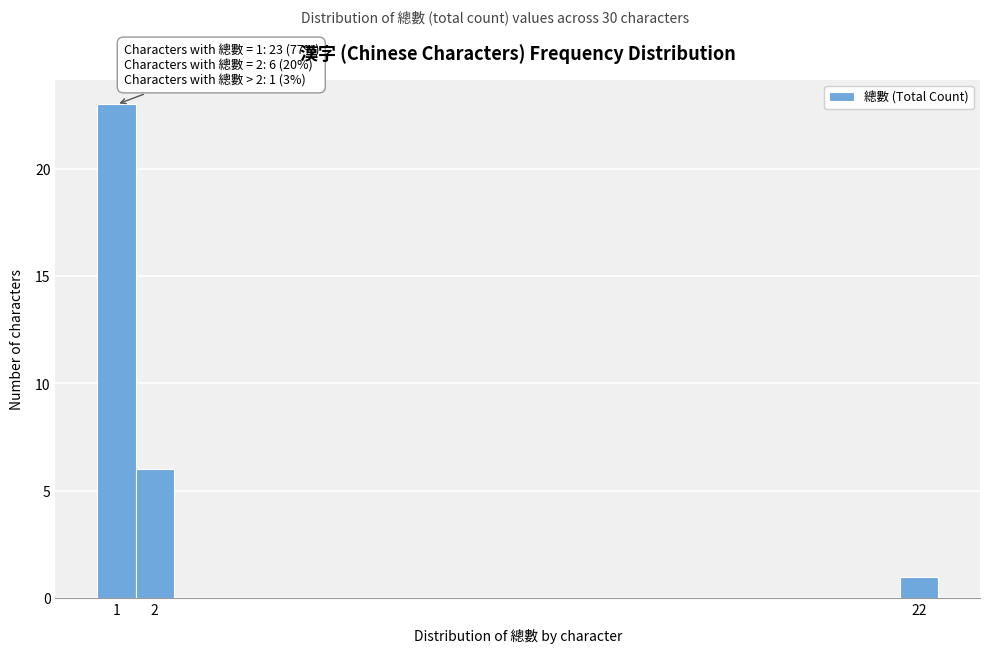

Over which range of the x-axis is the bar tallest?

0.5 to 1.5